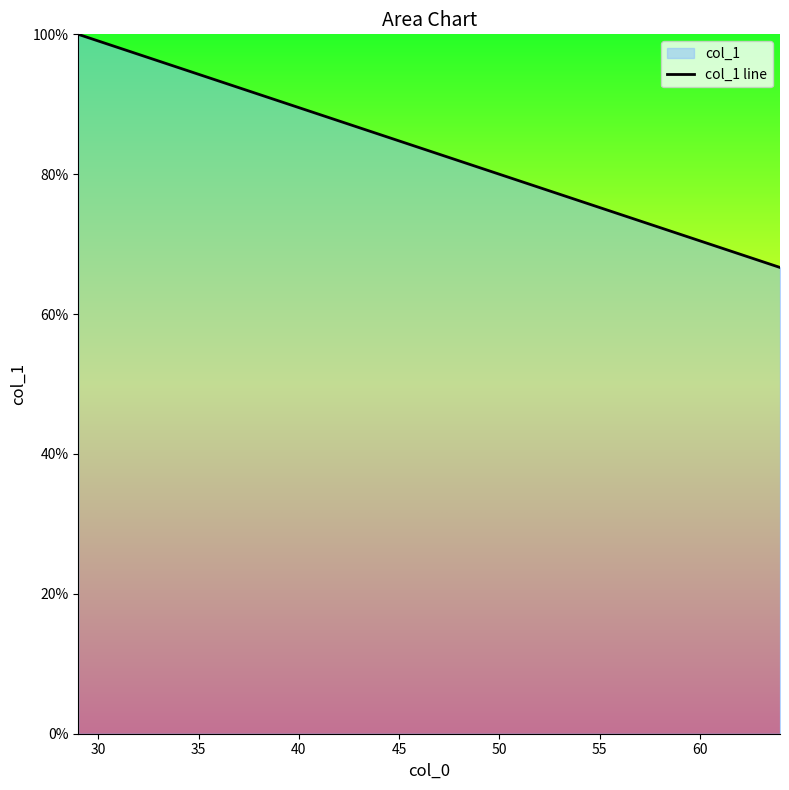

What is the value of the 1st point from the left?

1.0